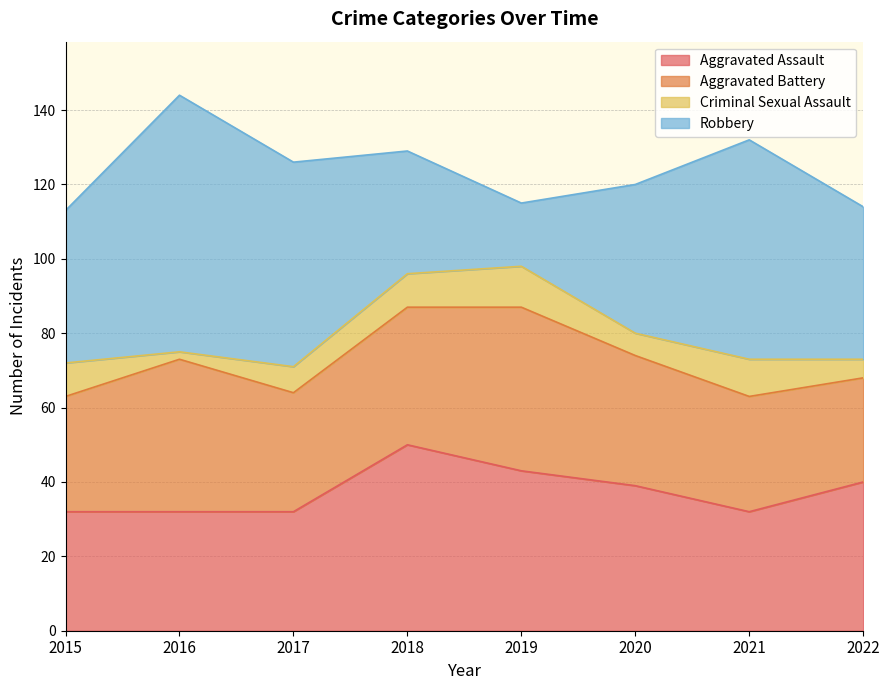

Is it true that Aggravated Assault equals 8 at 2022?

False